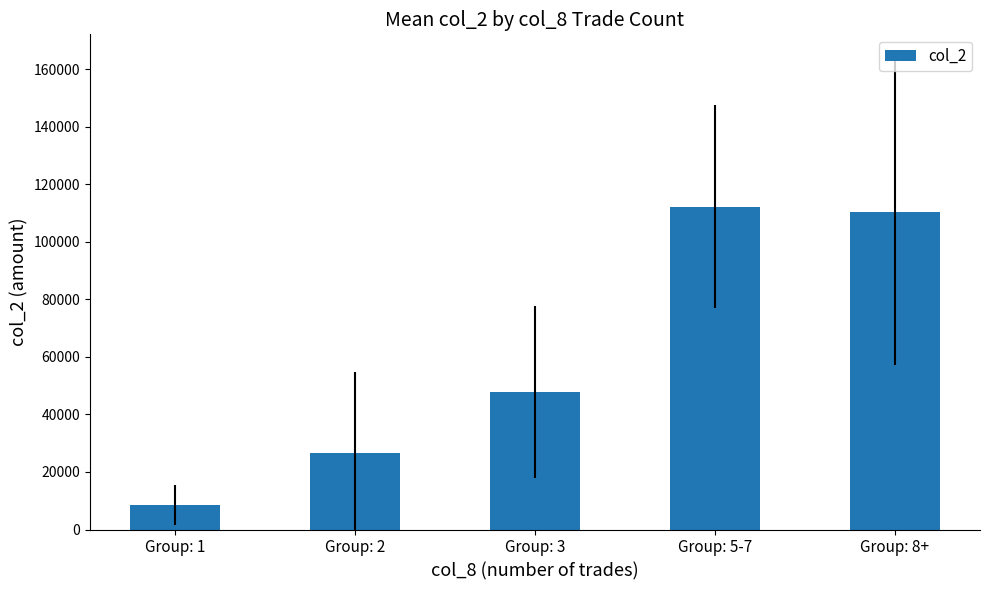

True or false: the data shows 8560.0 at Group: 1.

True